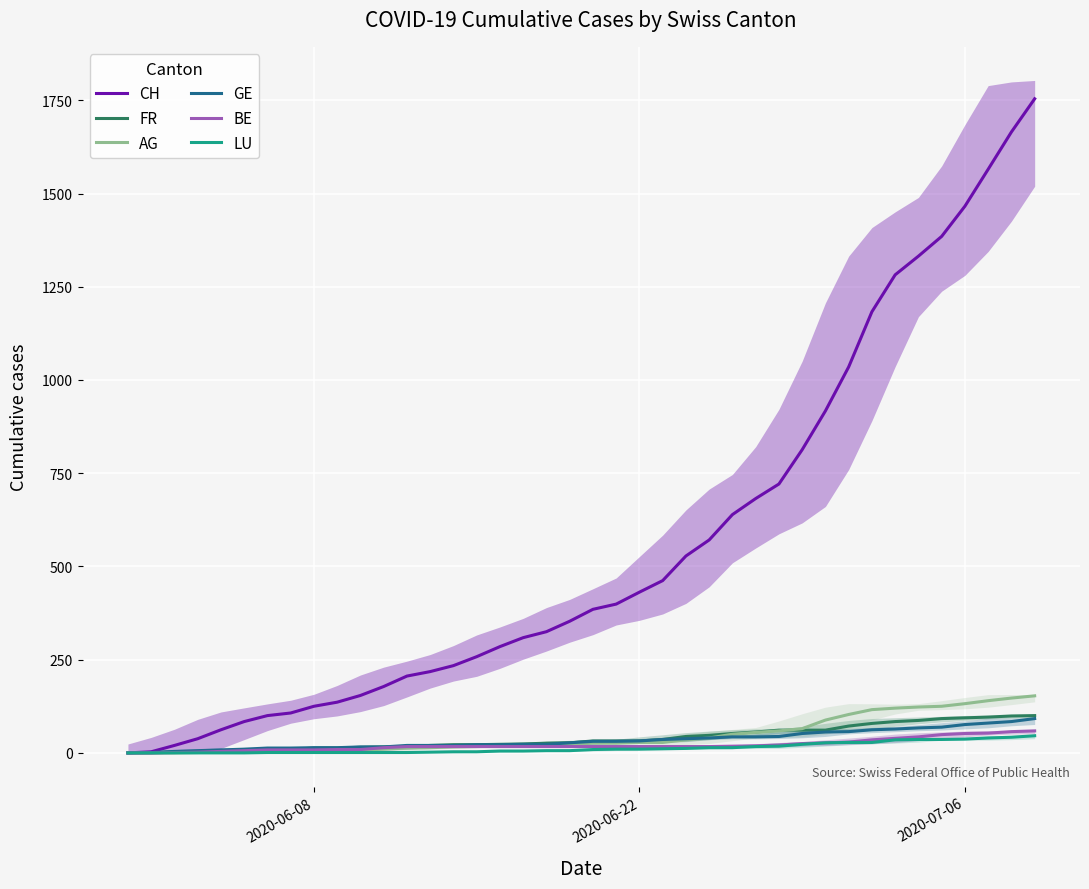

What are all the series names shown in the legend?

CH, FR, AG, GE, BE, LU